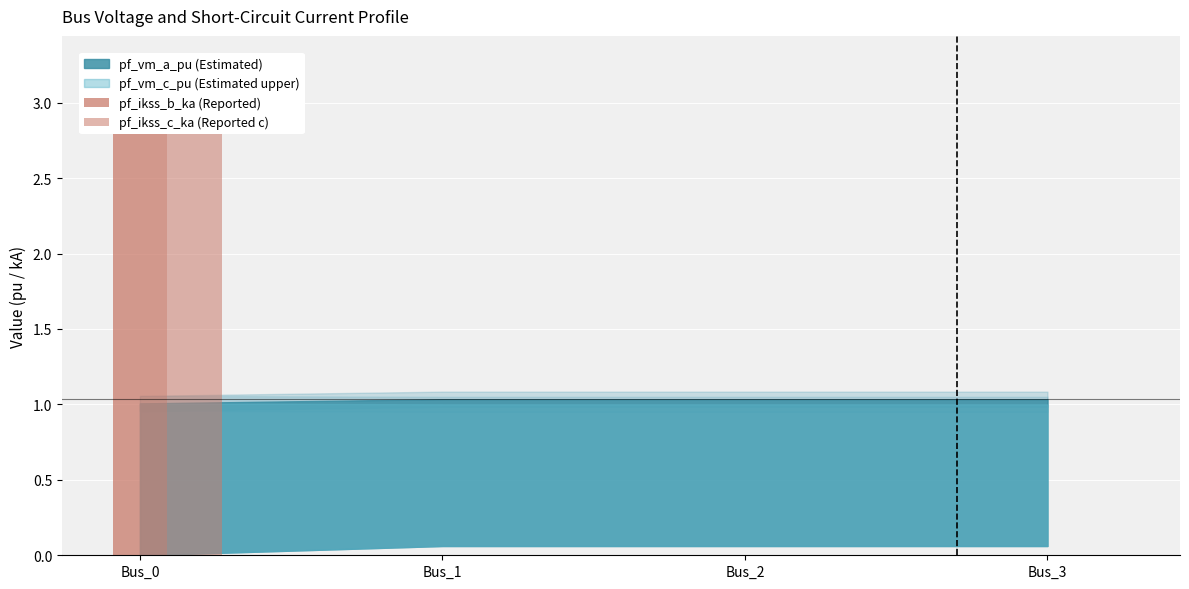

At which category is the sum across all series the highest?

Bus_0